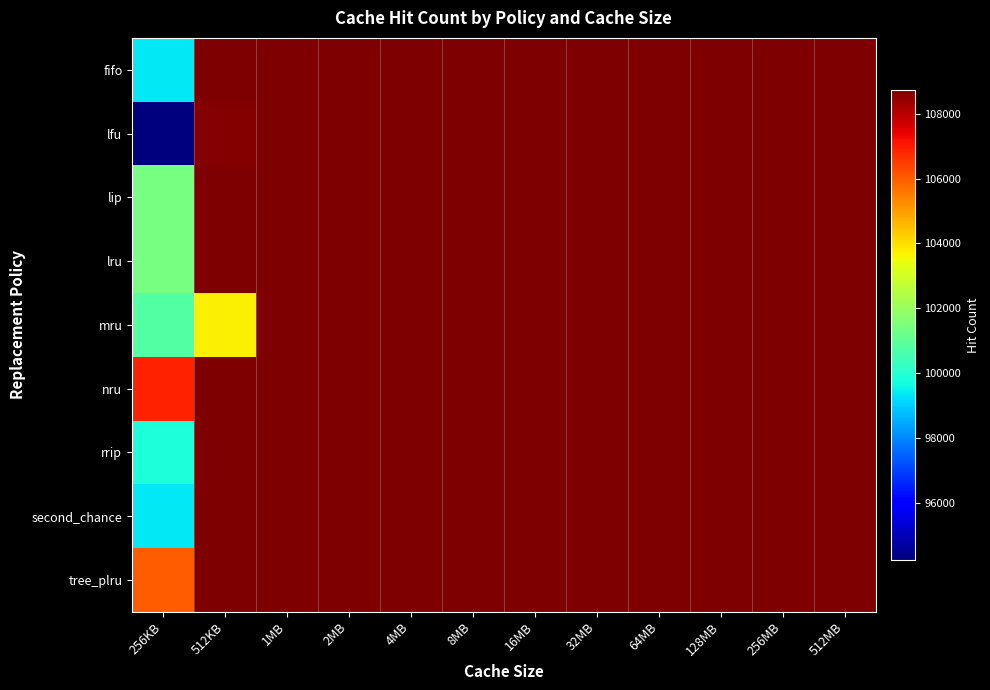

Reading left to right, list all the values displayed in this chart.

fifo: 256KB=99342	512KB=108737	1MB=108737	2MB=108737	4MB=108737	8MB=108737	16MB=108737	32MB=108737	64MB=108737	128MB=108737	256MB=108737	512MB=108737
lfu: 256KB=94241	512KB=108663	1MB=108737	2MB=108737	4MB=108737	8MB=108737	16MB=108737	32MB=108737	64MB=108737	128MB=108737	256MB=108737	512MB=108737
lip: 256KB=101394	512KB=108737	1MB=108737	2MB=108737	4MB=108737	8MB=108737	16MB=108737	32MB=108737	64MB=108737	128MB=108737	256MB=108737	512MB=108737
lru: 256KB=101394	512KB=108737	1MB=108737	2MB=108737	4MB=108737	8MB=108737	16MB=108737	32MB=108737	64MB=108737	128MB=108737	256MB=108737	512MB=108737
mru: 256KB=100799	512KB=103705	1MB=108737	2MB=108737	4MB=108737	8MB=108737	16MB=108737	32MB=108737	64MB=108737	128MB=108737	256MB=108737	512MB=108737
nru: 256KB=106876	512KB=108737	1MB=108737	2MB=108737	4MB=108737	8MB=108737	16MB=108737	32MB=108737	64MB=108737	128MB=108737	256MB=108737	512MB=108737
rrip: 256KB=99808	512KB=108737	1MB=108737	2MB=108737	4MB=108737	8MB=108737	16MB=108737	32MB=108737	64MB=108737	128MB=108737	256MB=108737	512MB=108737
second_chance: 256KB=99342	512KB=108737	1MB=108737	2MB=108737	4MB=108737	8MB=108737	16MB=108737	32MB=108737	64MB=108737	128MB=108737	256MB=108737	512MB=108737
tree_plru: 256KB=106018	512KB=108737	1MB=108737	2MB=108737	4MB=108737	8MB=108737	16MB=108737	32MB=108737	64MB=108737	128MB=108737	256MB=108737	512MB=108737